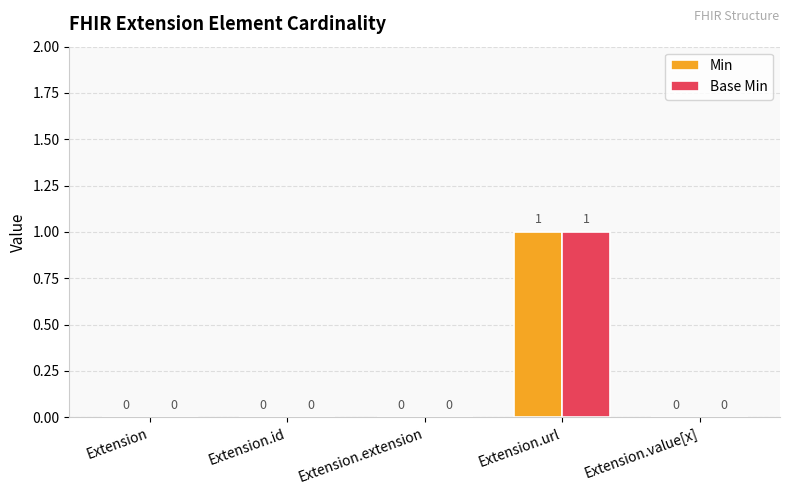

How many data points in Base Min are above 0?

1